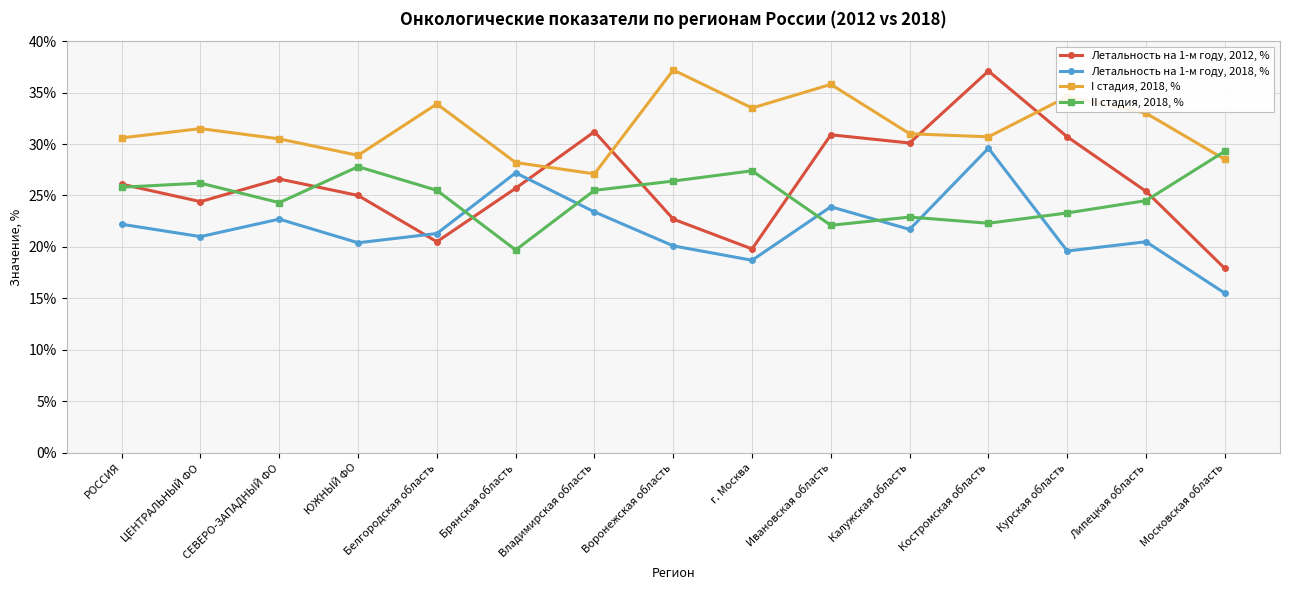

At how many categories does at least one series exceed 21?

15